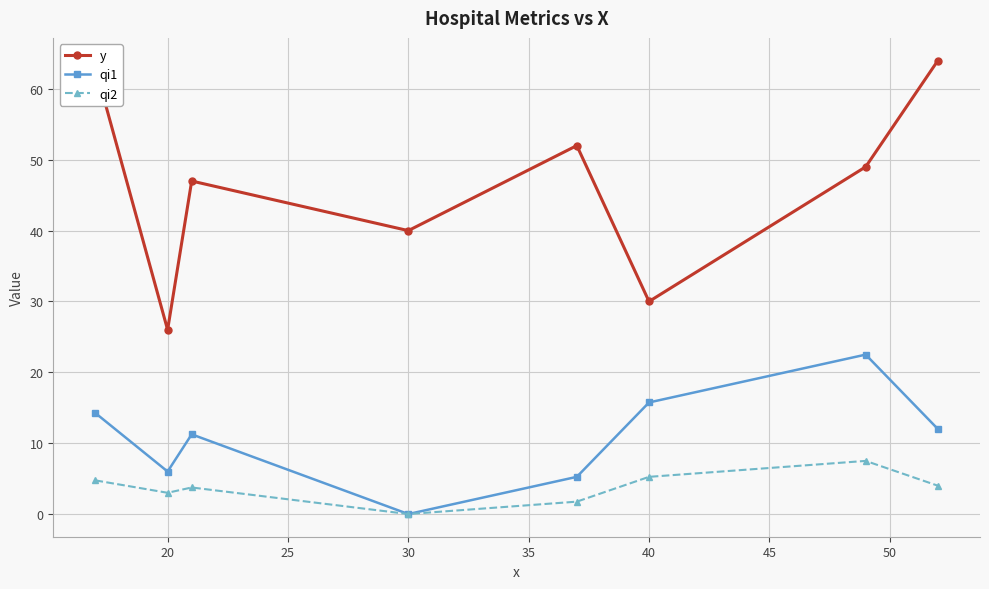

True or false: y and qi2 cross at least once.

False